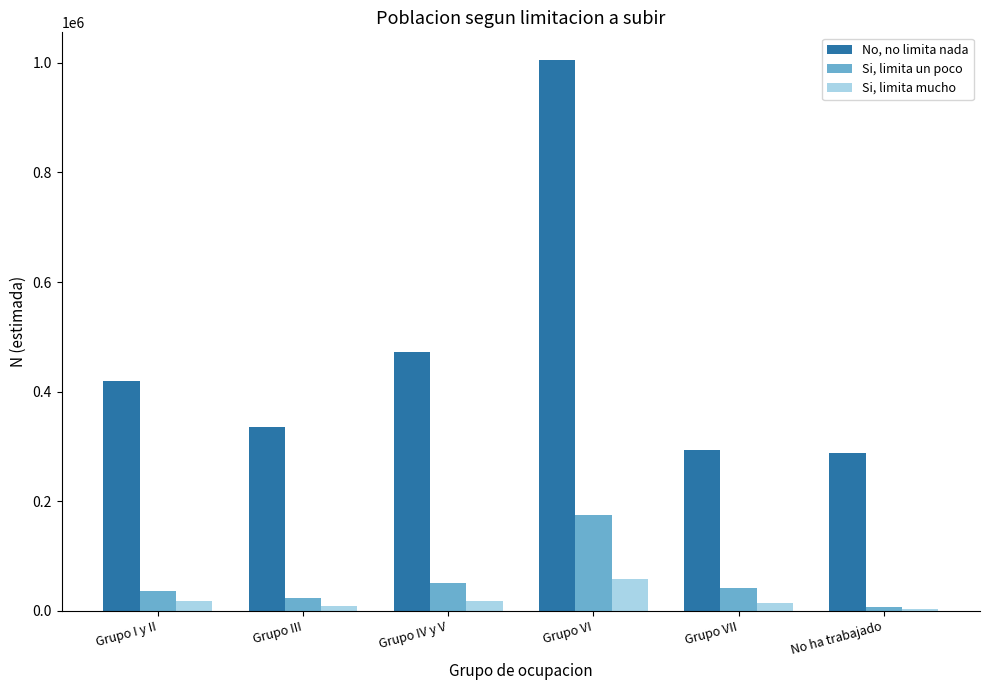

What is the sum of all Si, limita mucho values?

121005